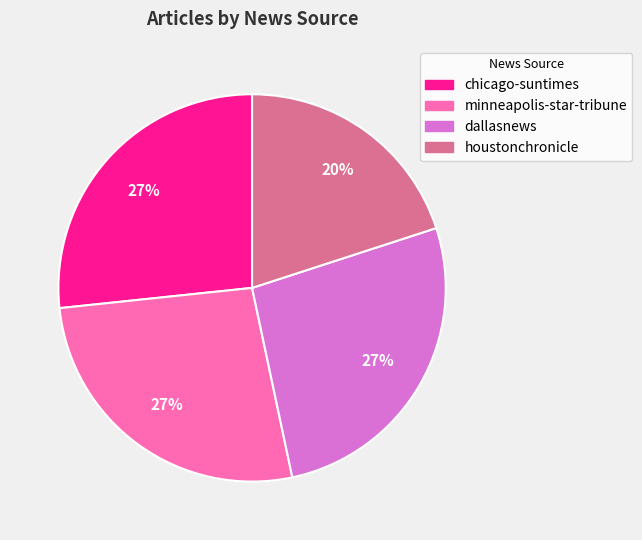

Does any single category account for the majority?

No